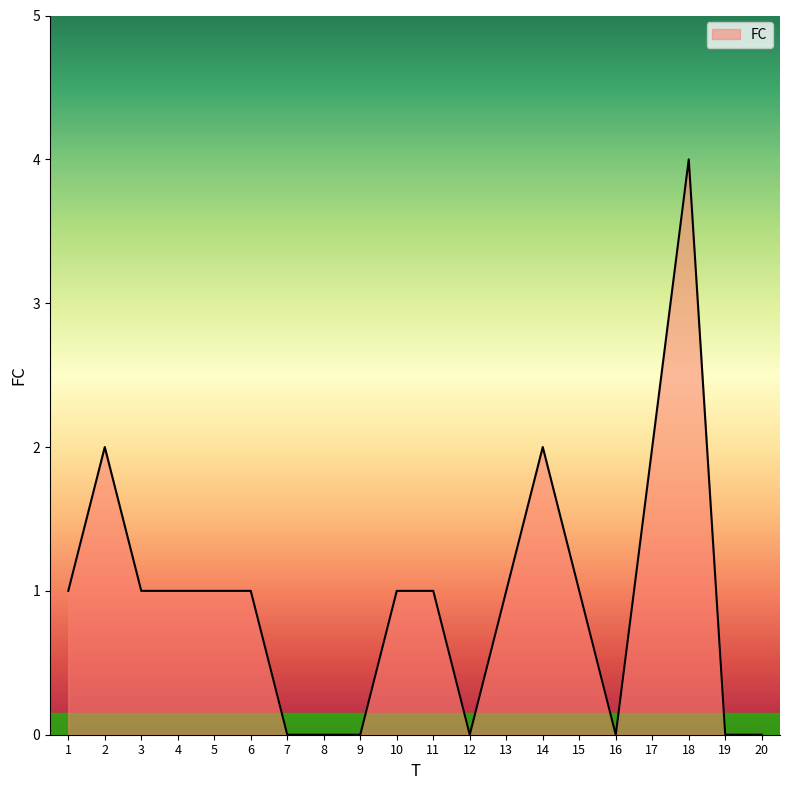

What is the change in value from 7 to 11?

+1